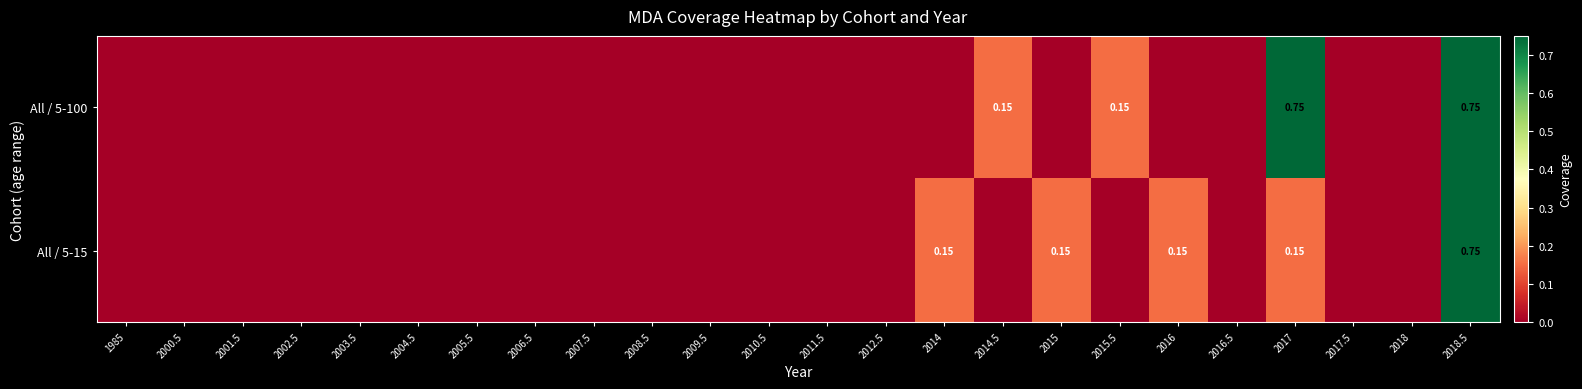

Which series has the widest spread of values?

All / 5-100